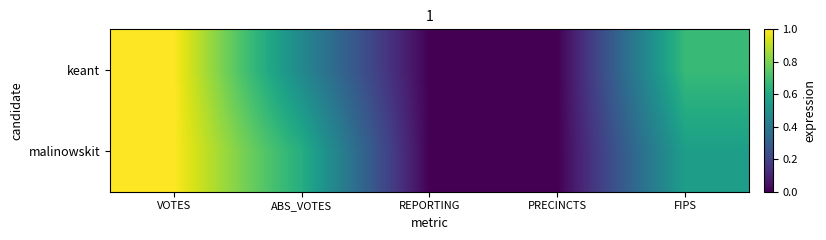

Rank the series by their maximum value, from highest to lowest.

malinowskit, keant